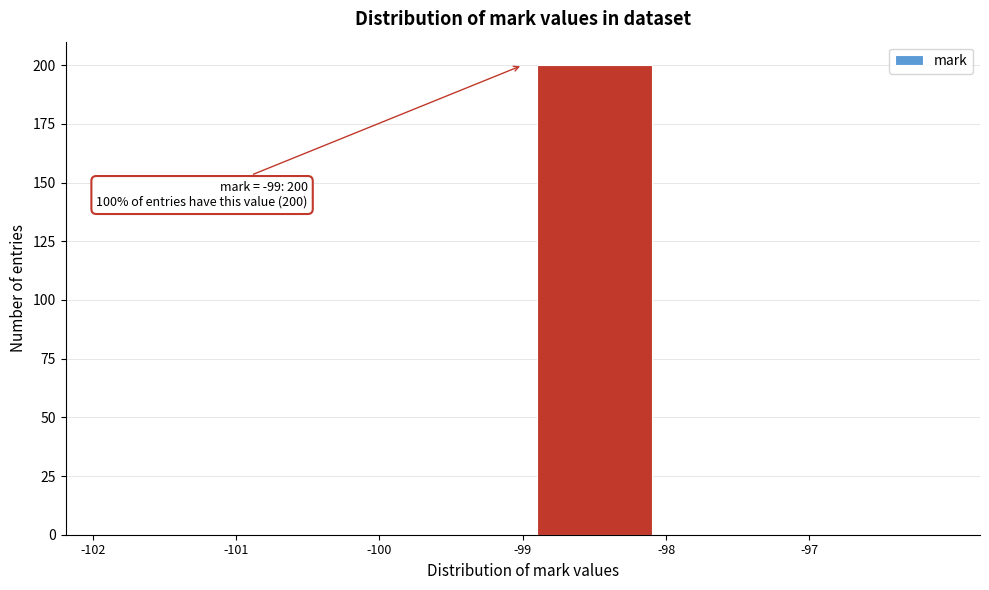

Which range on the x-axis has the tallest bar?

-99 to -98